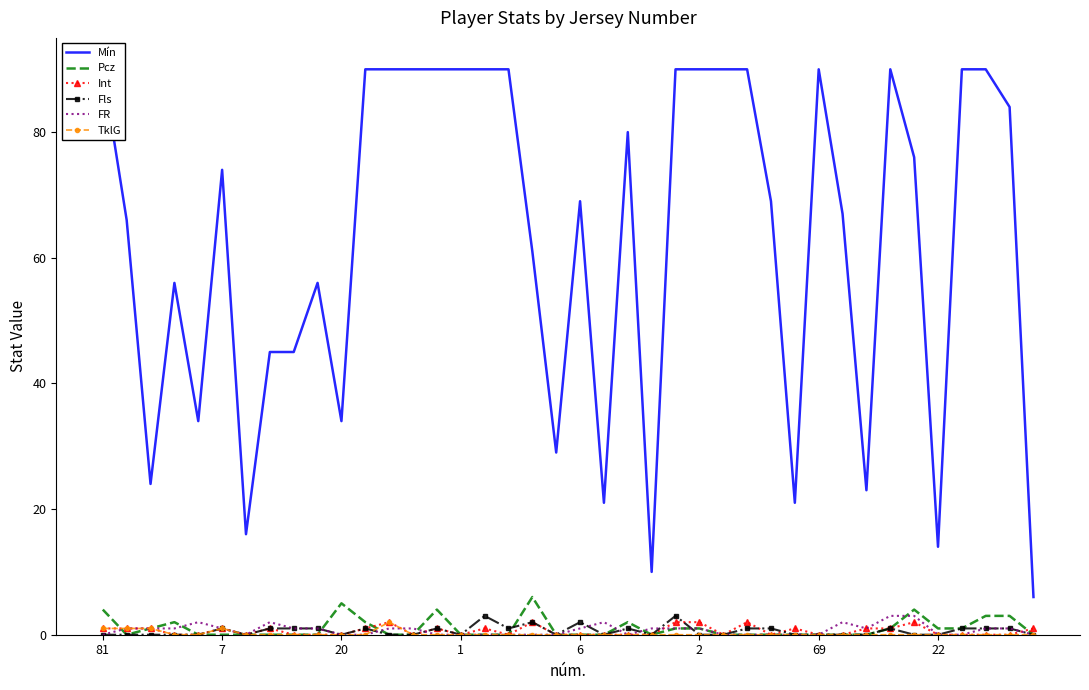

How many lines are shown in the chart?

6